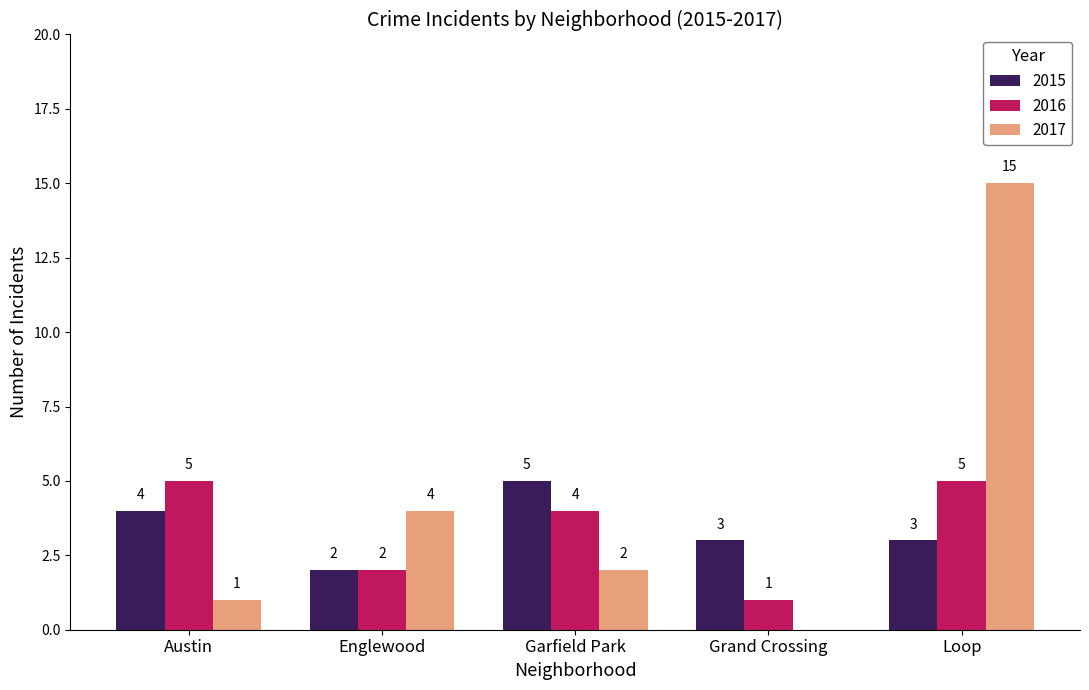

Is it true that 2015 equals 2 at Englewood?

True